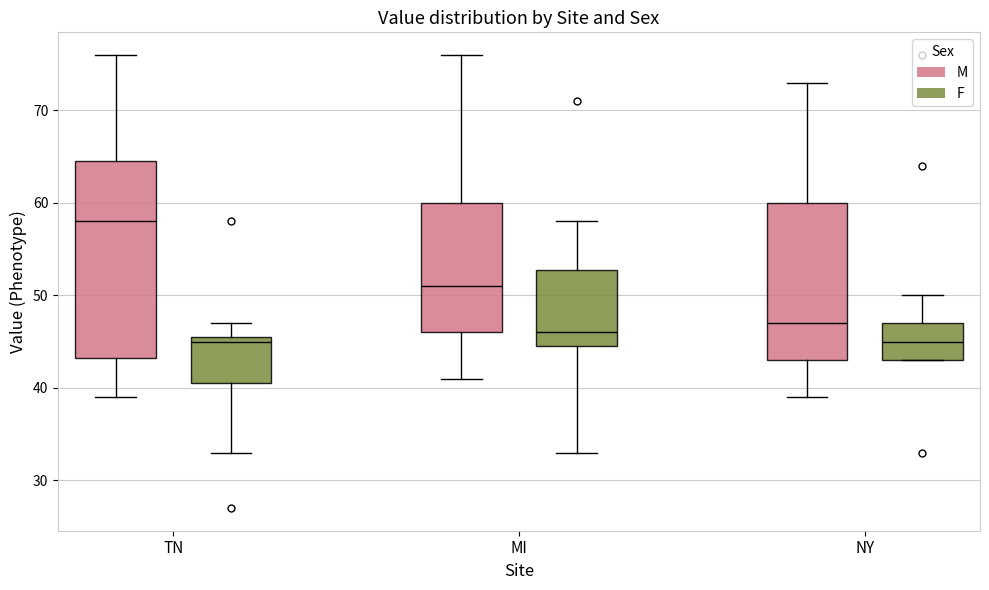

Reading left to right, read every box against the y-axis: the position of its median line, the range the box covers, and the ends of its whiskers. The values are not printed on the chart, so give them approximately, as read against the axis.

TN (M): median 58, box 43 to 65, whiskers 39 to 76
TN (F): median 45, box 41 to 46, whiskers 33 to 47
MI (M): median 51, box 46 to 60, whiskers 41 to 76
MI (F): median 46, box 45 to 53, whiskers 33 to 58
NY (M): median 47, box 43 to 60, whiskers 39 to 73
NY (F): median 45, box 43 to 47, whiskers 43 to 50